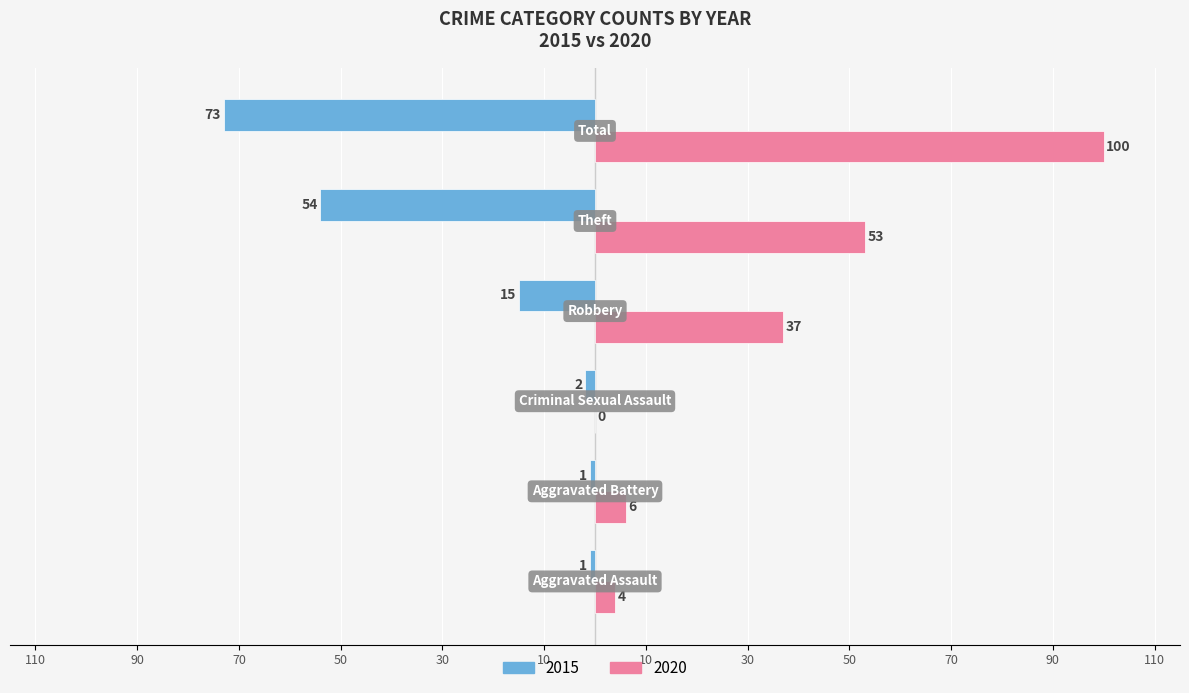

List the series in order of their peak value, highest first.

2020, 2015